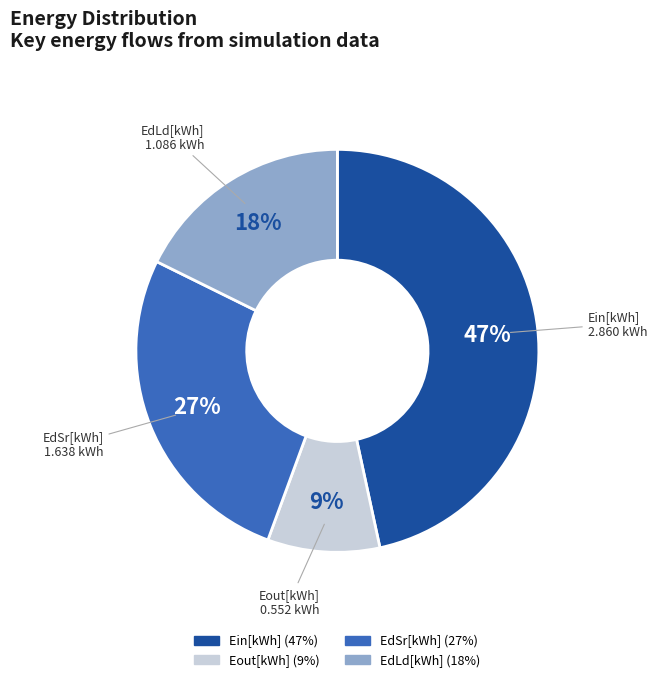

Is there any slice that represents more than half of the pie?

No